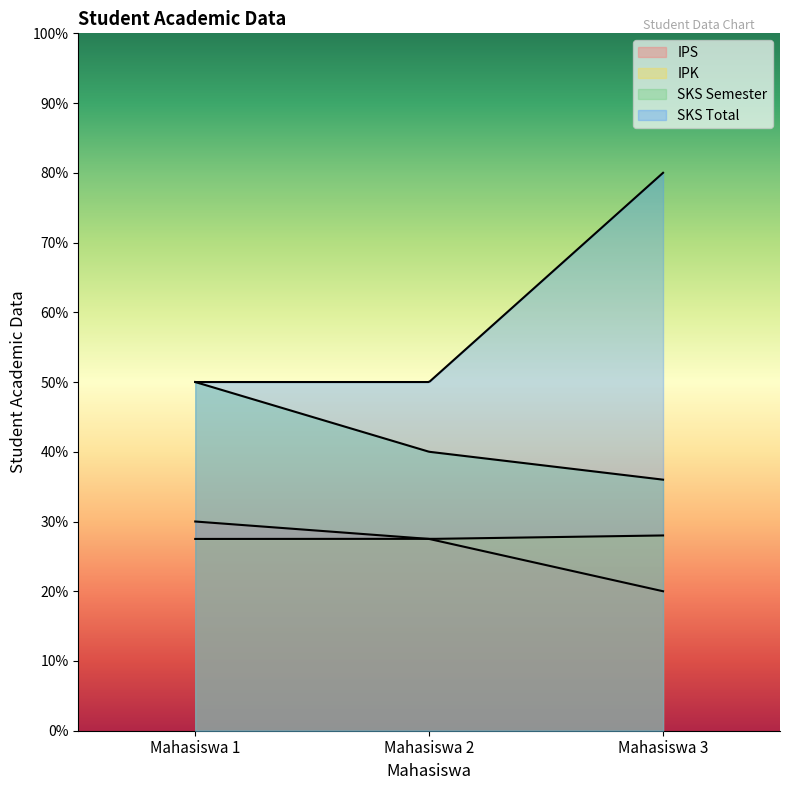

How many lines are shown in the chart?

4